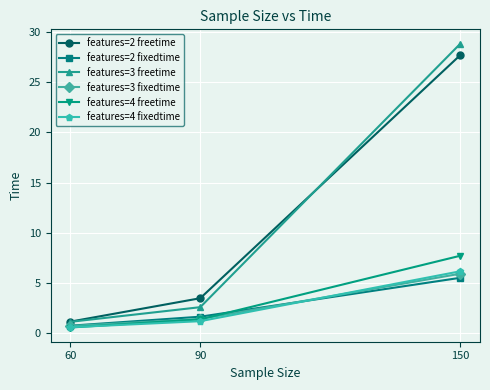

Between 60 and 90, which series saw the biggest shift?

features=2 freetime